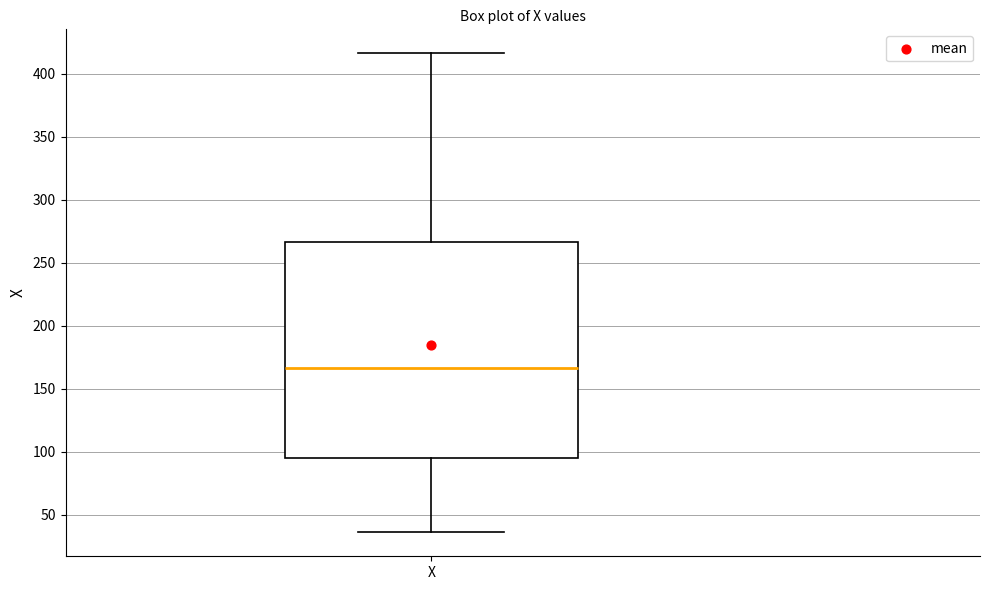

Read this box plot against the y-axis: the position of the median line, the range covered by the box, and the ends of both whiskers. The values are not printed on the chart, so give them approximately, as read against the axis.

median 165, box 95 to 265, whiskers 35 to 415